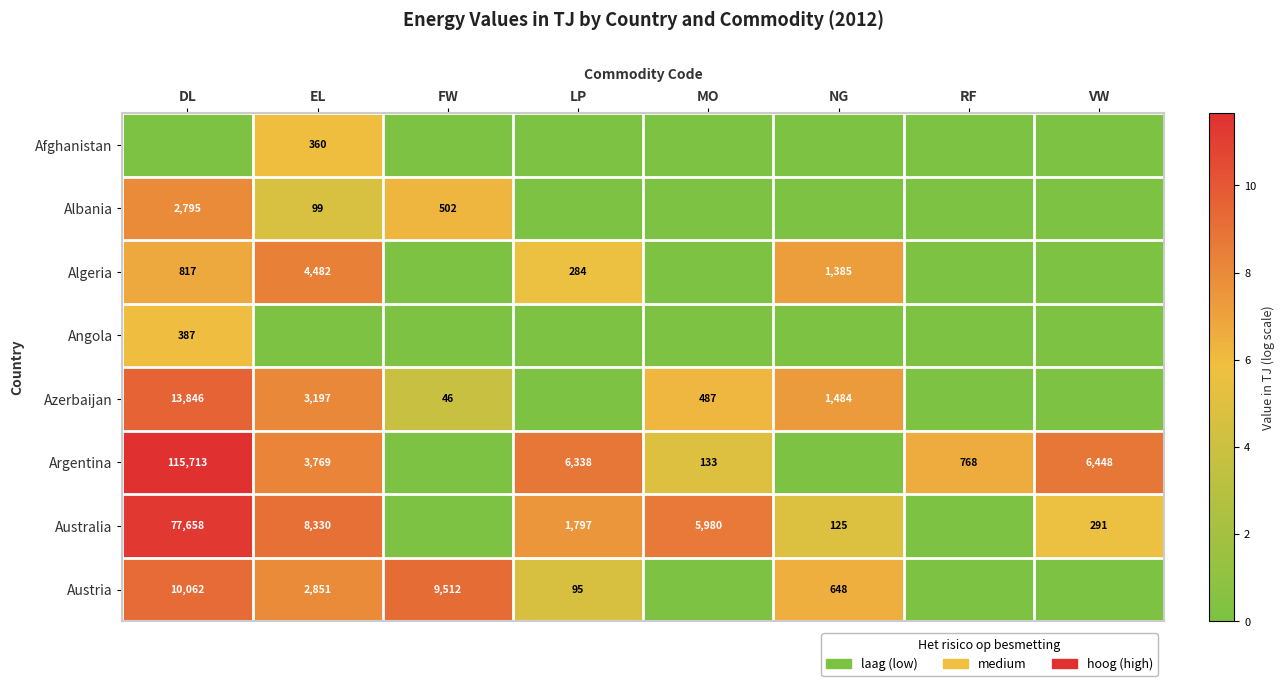

True or false: Austria has a value of 648 at NG.

True